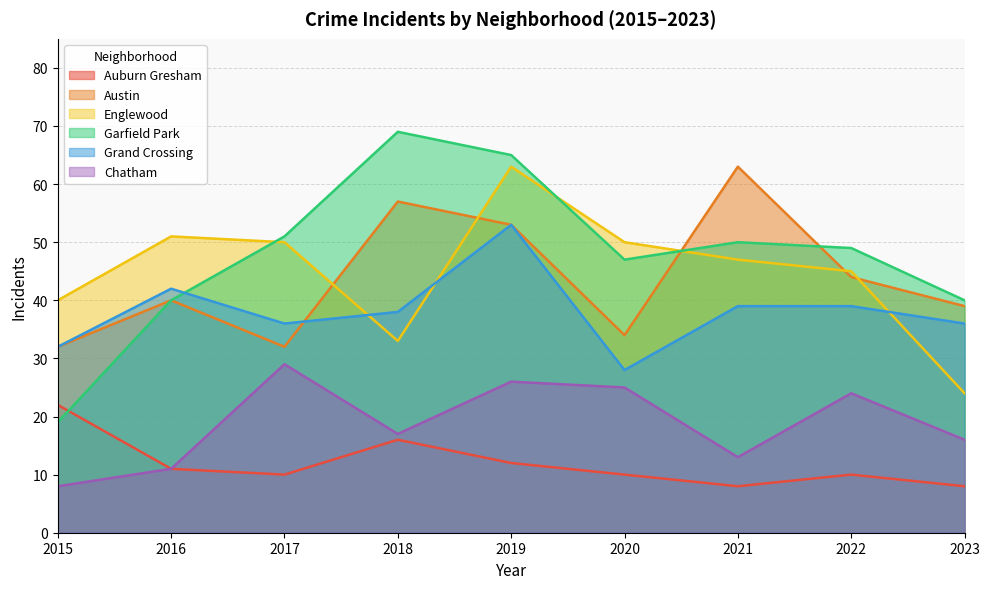

What is the difference between the maximum and minimum values in the Austin series?

31